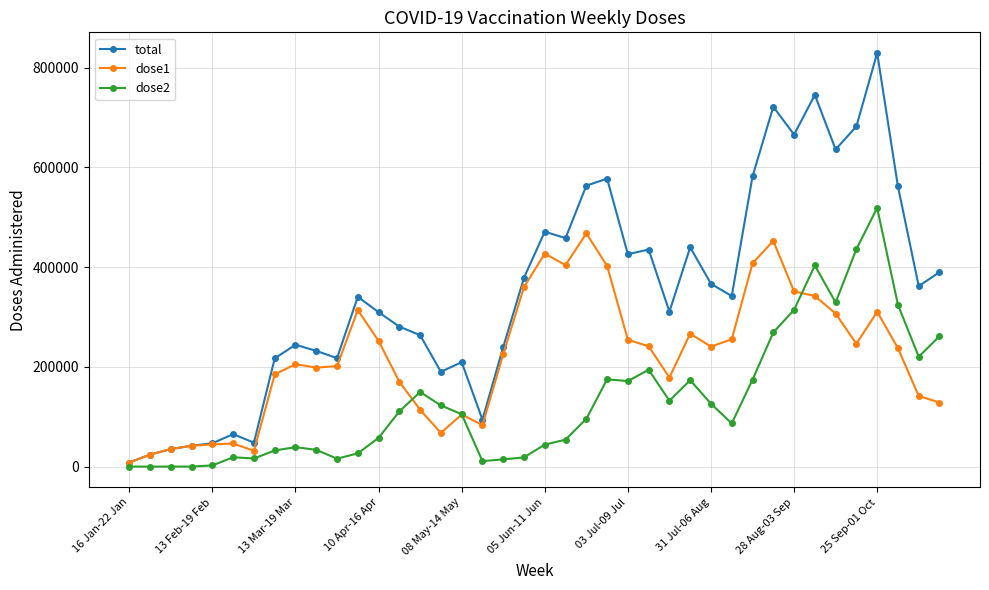

True or false: dose2 has more than 2 points higher than both neighbors.

True